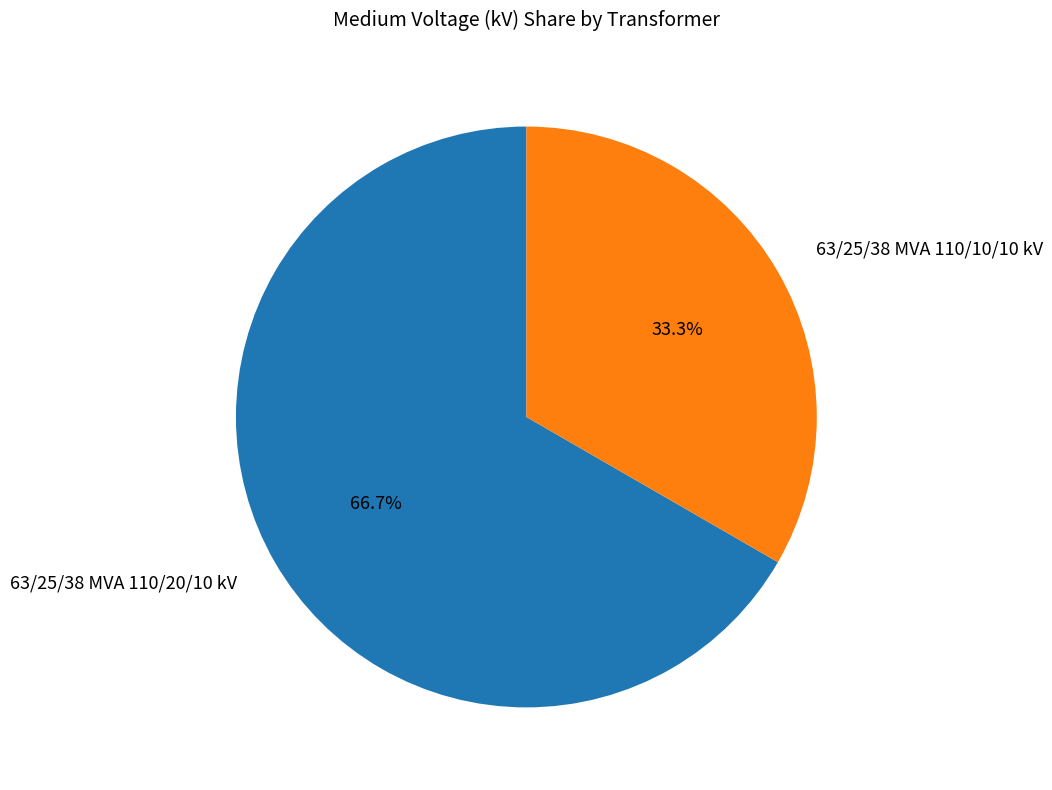

Between 63/25/38 MVA 110/20/10 kV and 63/25/38 MVA 110/10/10 kV, which is larger?

63/25/38 MVA 110/20/10 kV